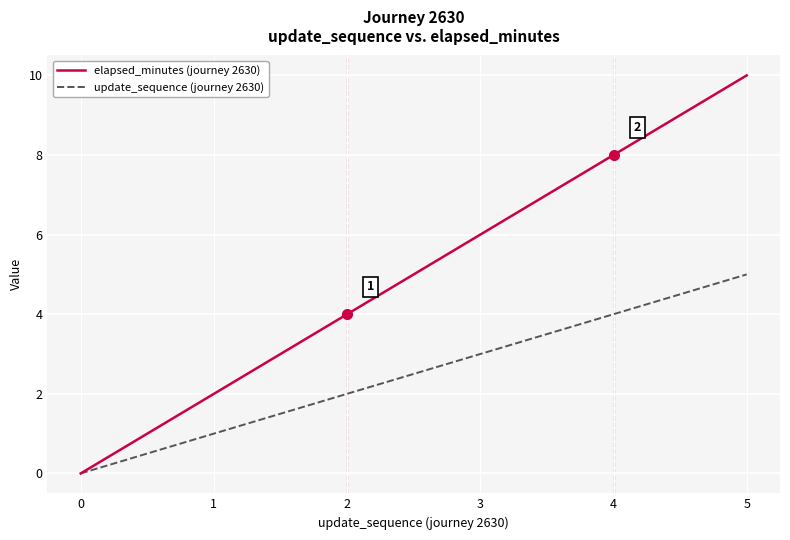

True or false: update_sequence (journey 2630) has more than 1 interior local peaks.

False